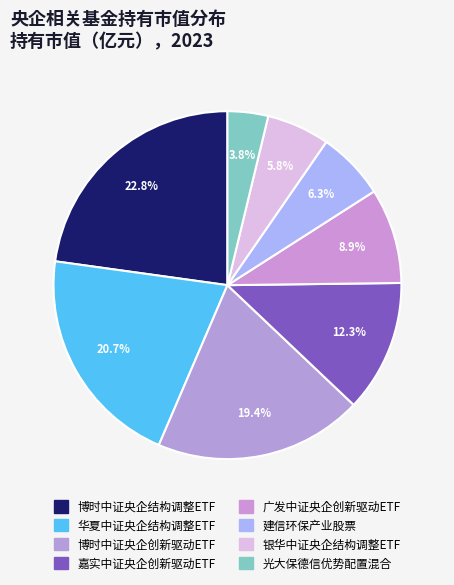

Is 广发中证央企创新驱动ETF the majority of the pie?

No